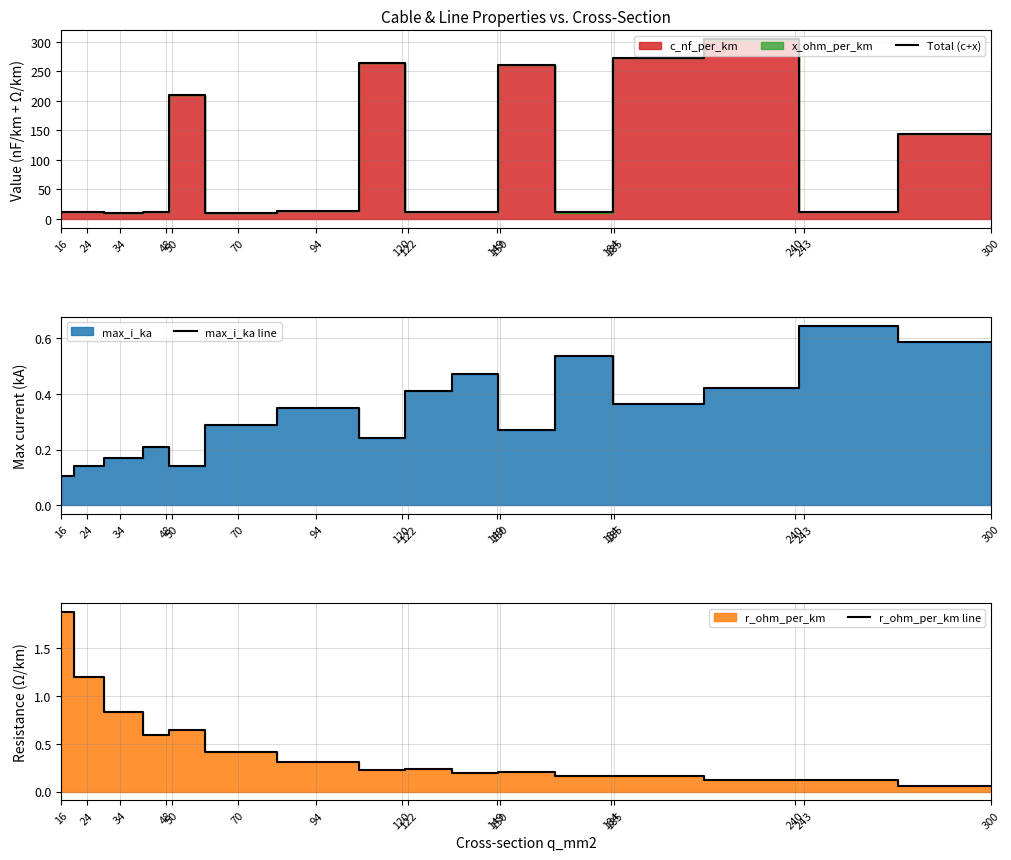

What is the total value across all series at 16?

13.3